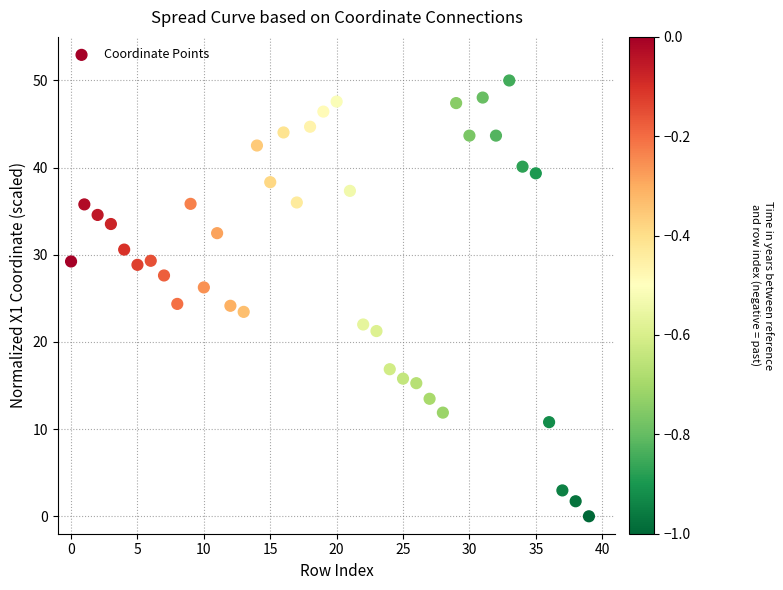

What is the range of Y values (max minus min)?

50.0